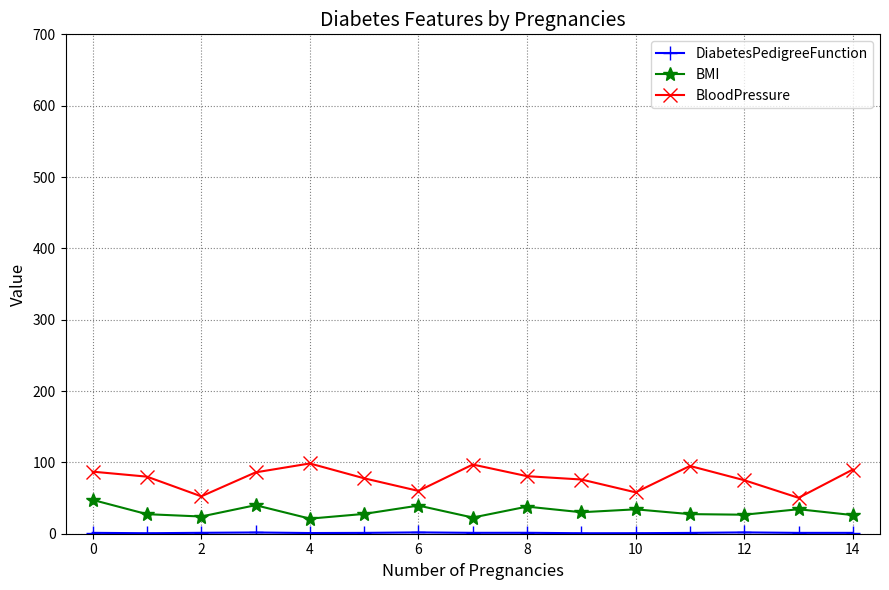

True or false: BloodPressure and BMI cross at least once.

False